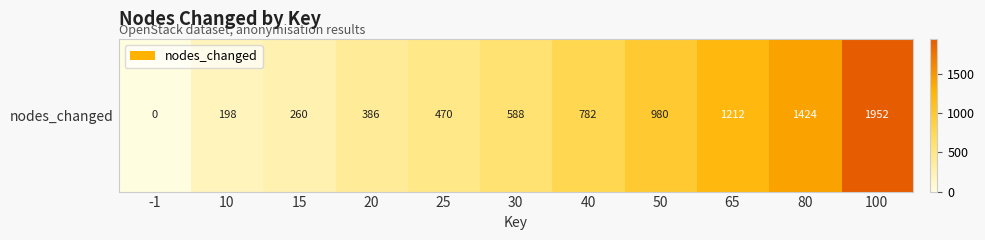

What is the difference between the second highest and minimum values?

1424